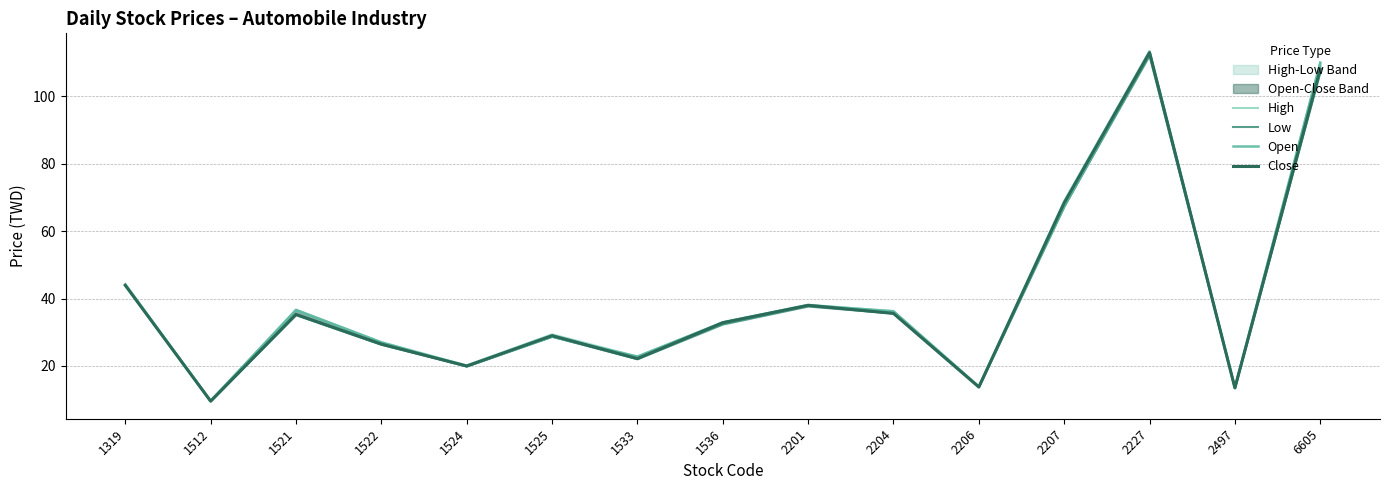

What is the sum of all High values?

617.7